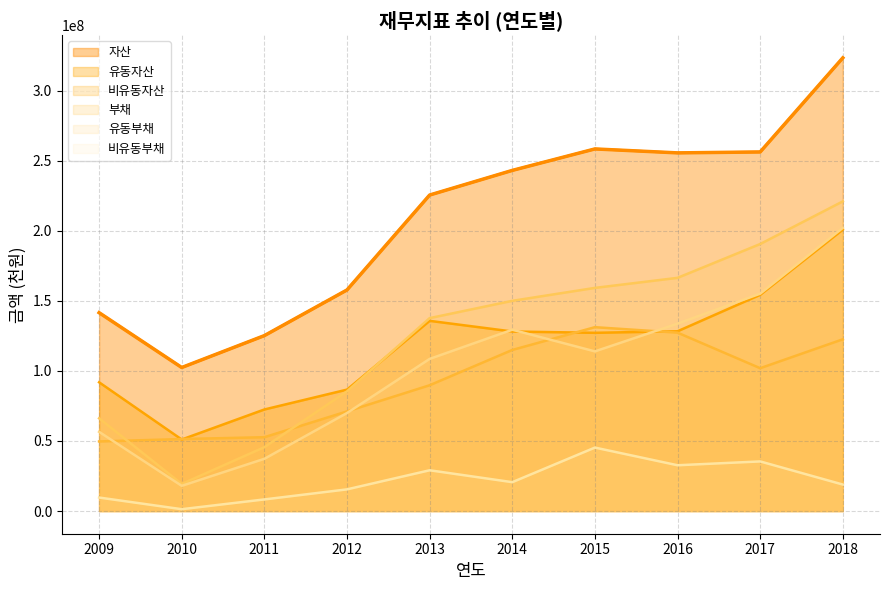

How many intersections are there between 부채 and 비유동자산?

2